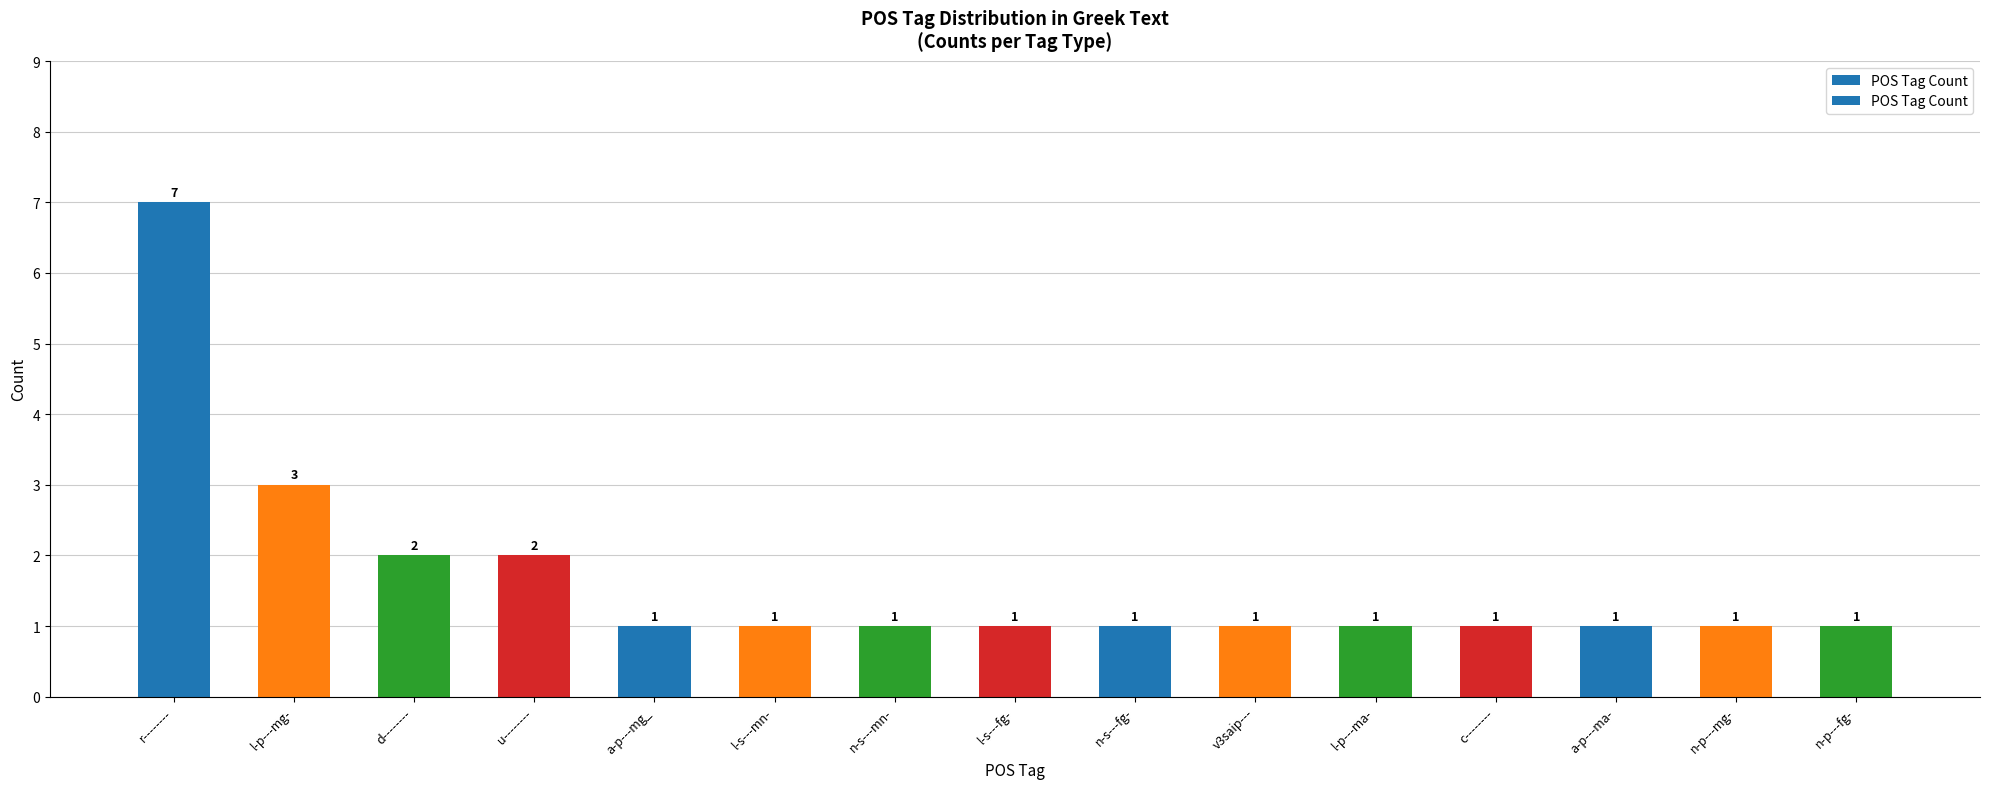

What is the greatest value displayed?

7